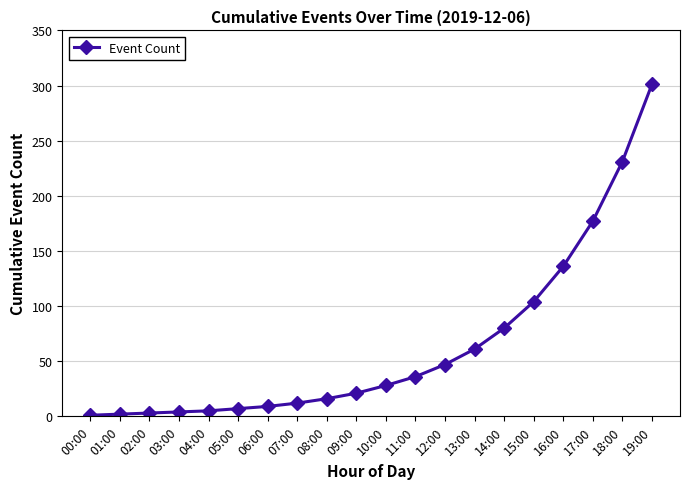

Where is the data nearest to the value 151?

16:00